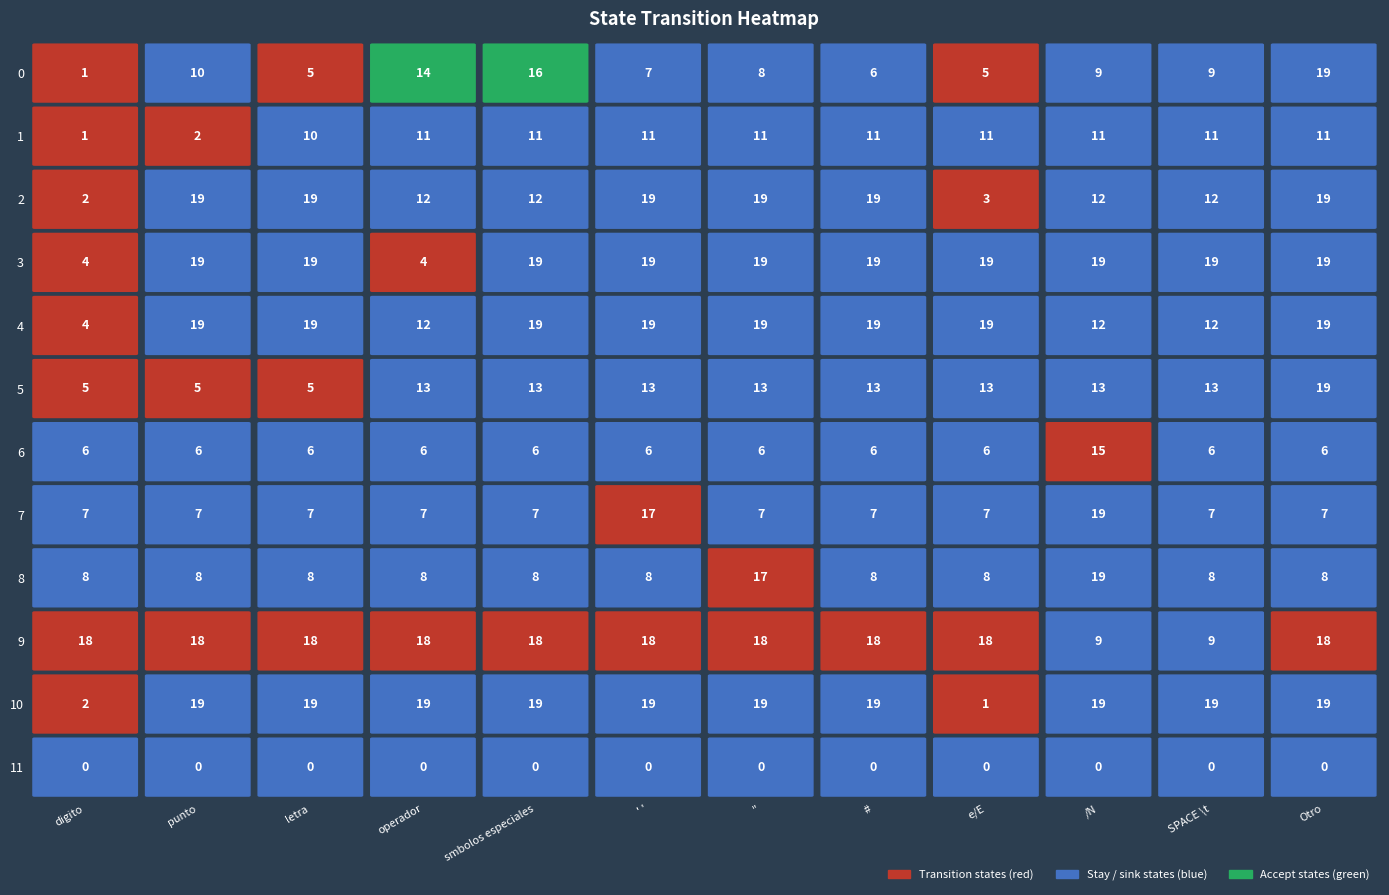

Which series has the largest total across all categories?

3